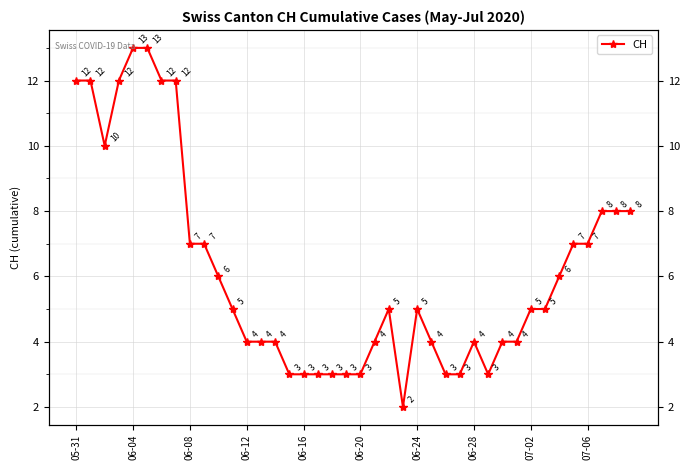

Read the value at 30.

4